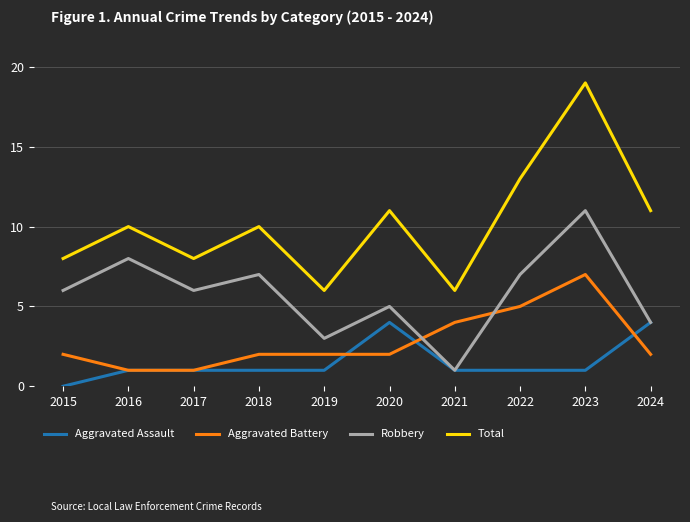

The value of Total at 2016 is 17. True or false?

False